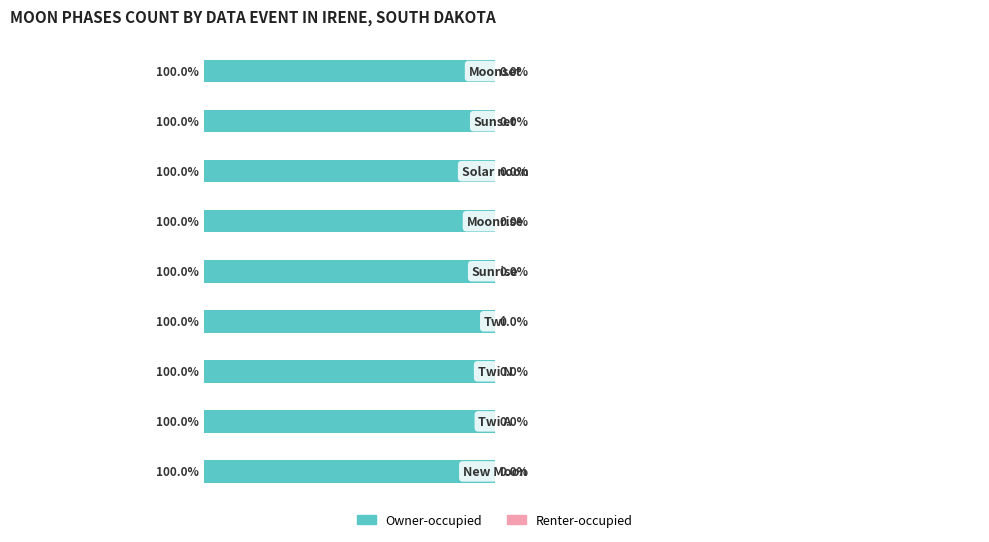

Rank the categories by Owner-occupied value from highest to lowest.

New Moon, Twi A, Twi N, Twi, Sunrise, Moonrise, Solar noon, Sunset, Moonset